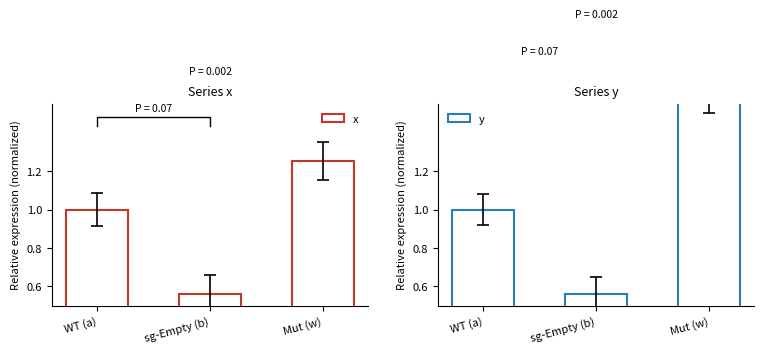

Reading left to right, extract all data points from this chart.

x: 1.0	0.6	1.3
y: 1.0	0.6	1.6